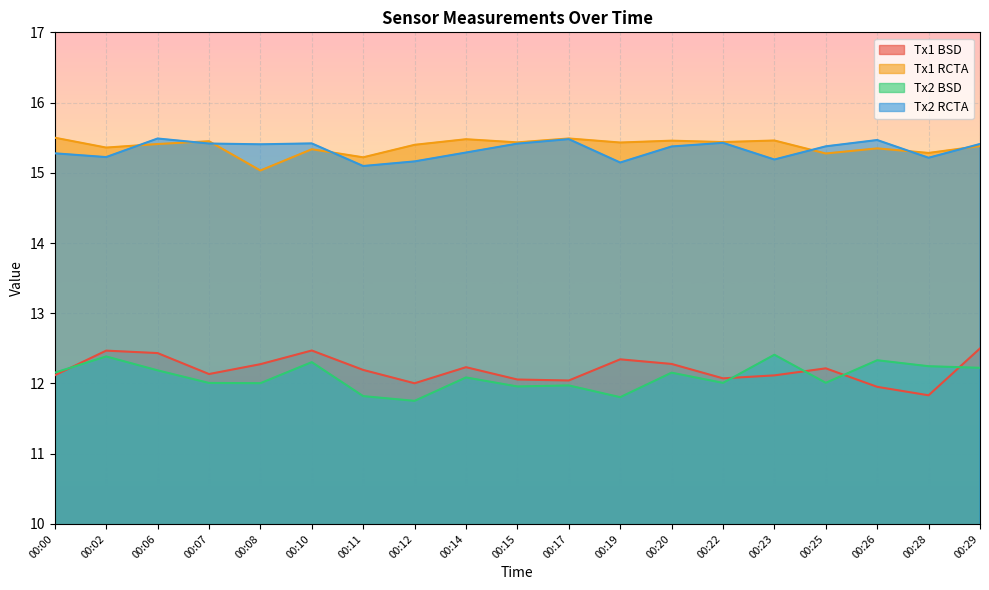

What is the maximum value shown in the chart?

15.5